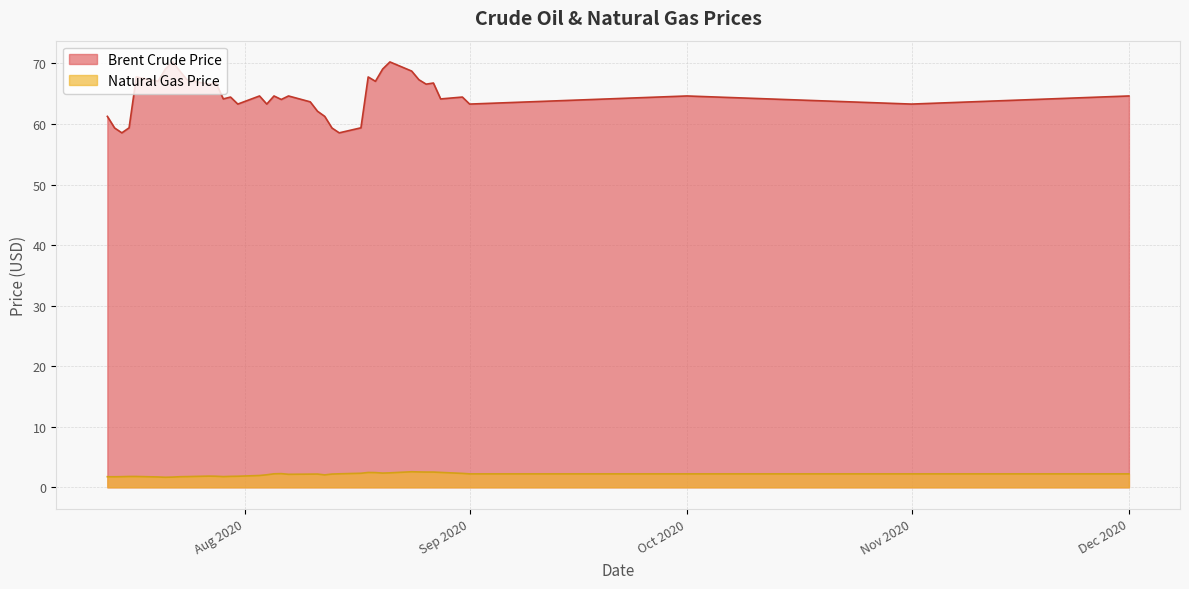

What is the sum of the Natural Gas Price values at 01-09-2020 and 01-10-2020?

4.4